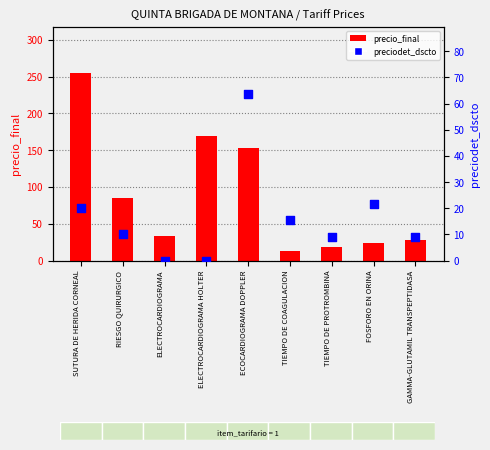

Which series reaches the maximum Y coordinate?

precio_final